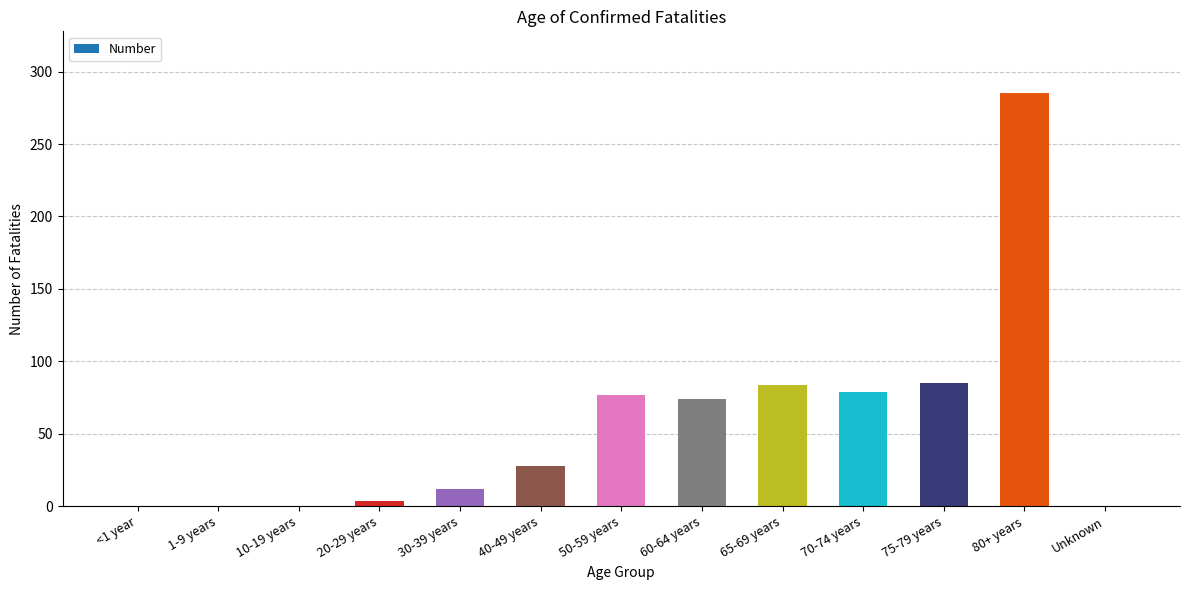

At which label is the value closest to 142?

75-79 years